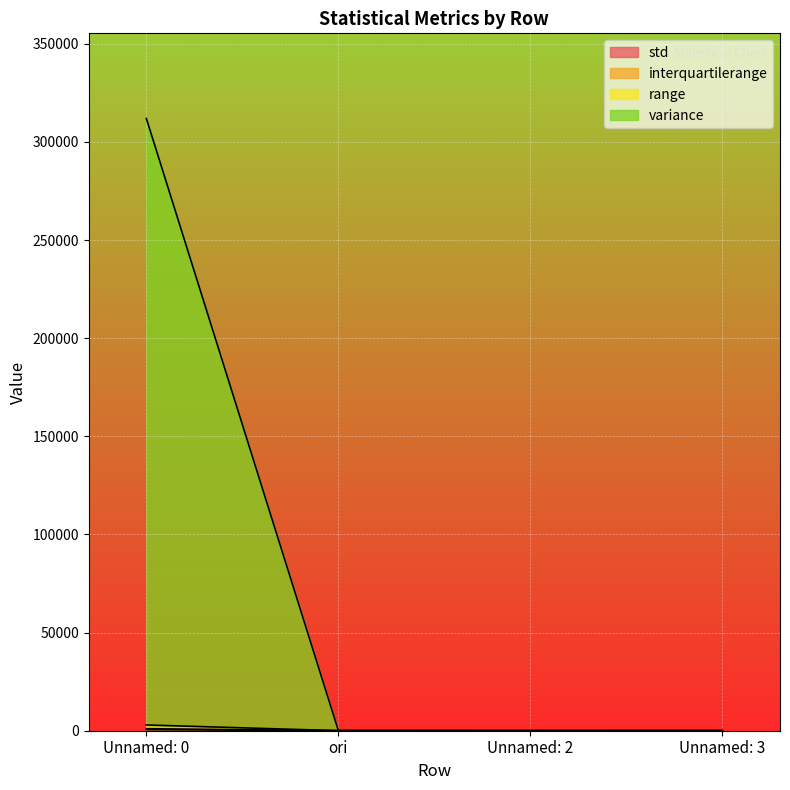

What is the minimum value for rms?

21.8